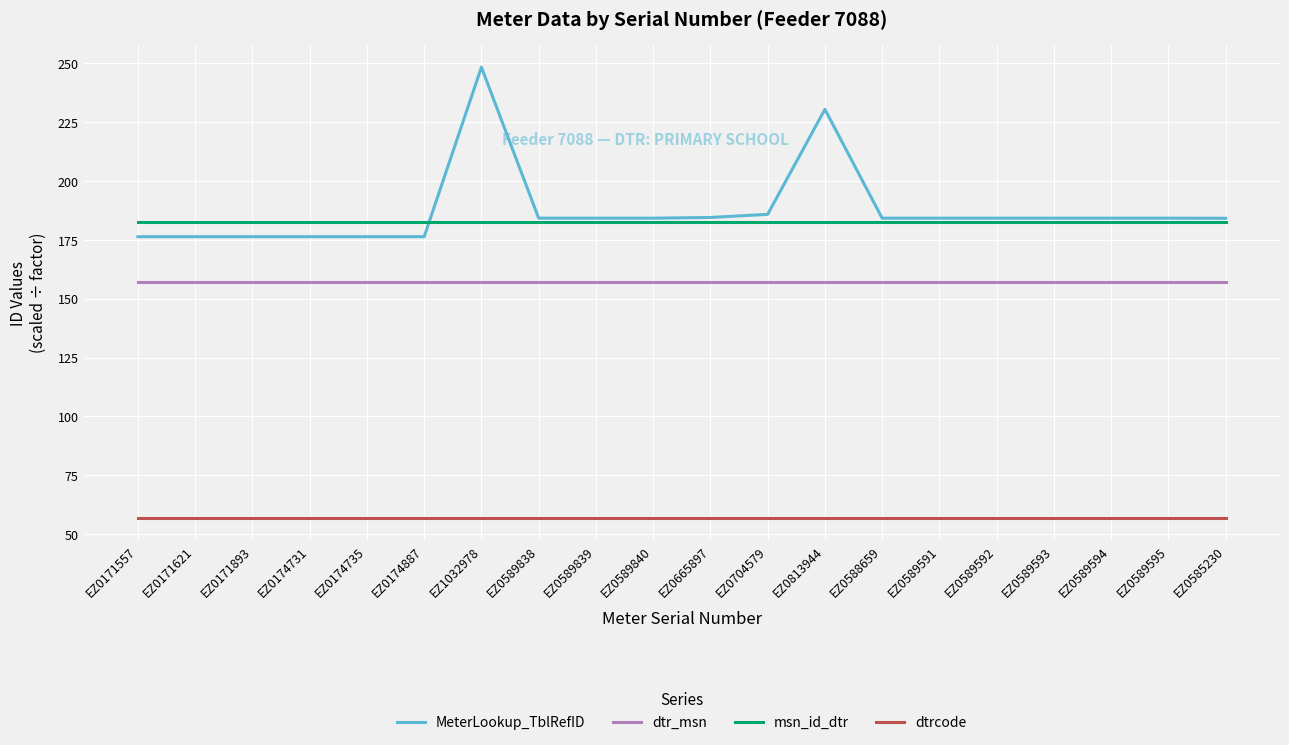

List the series in order of their peak value, lowest first.

dtrcode, dtr_msn, msn_id_dtr, MeterLookup_TblRefID